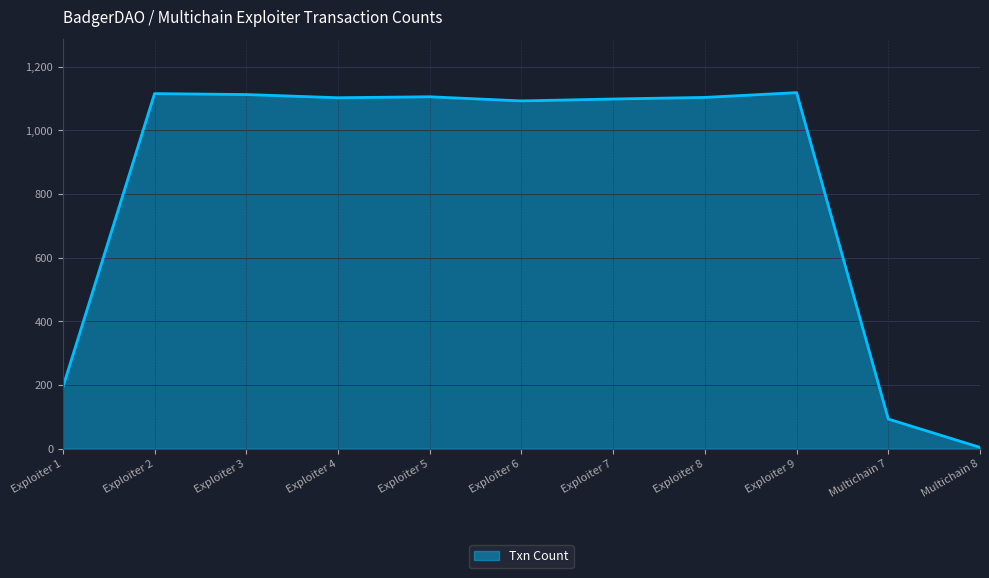

What is the greatest value displayed?

1118